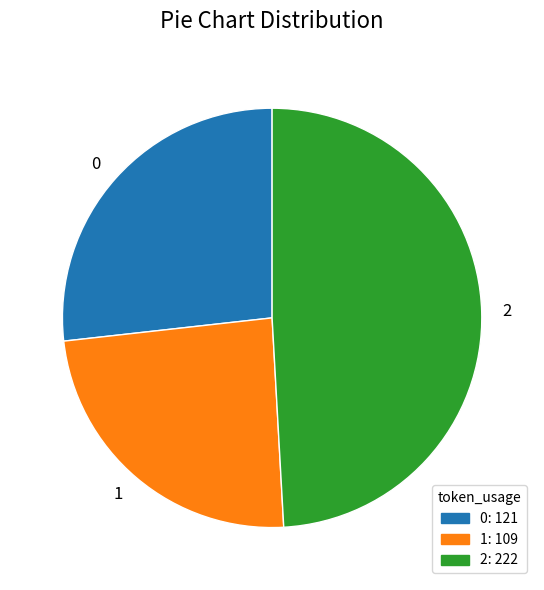

The 0 slice represents 27% of the pie. True or false?

True